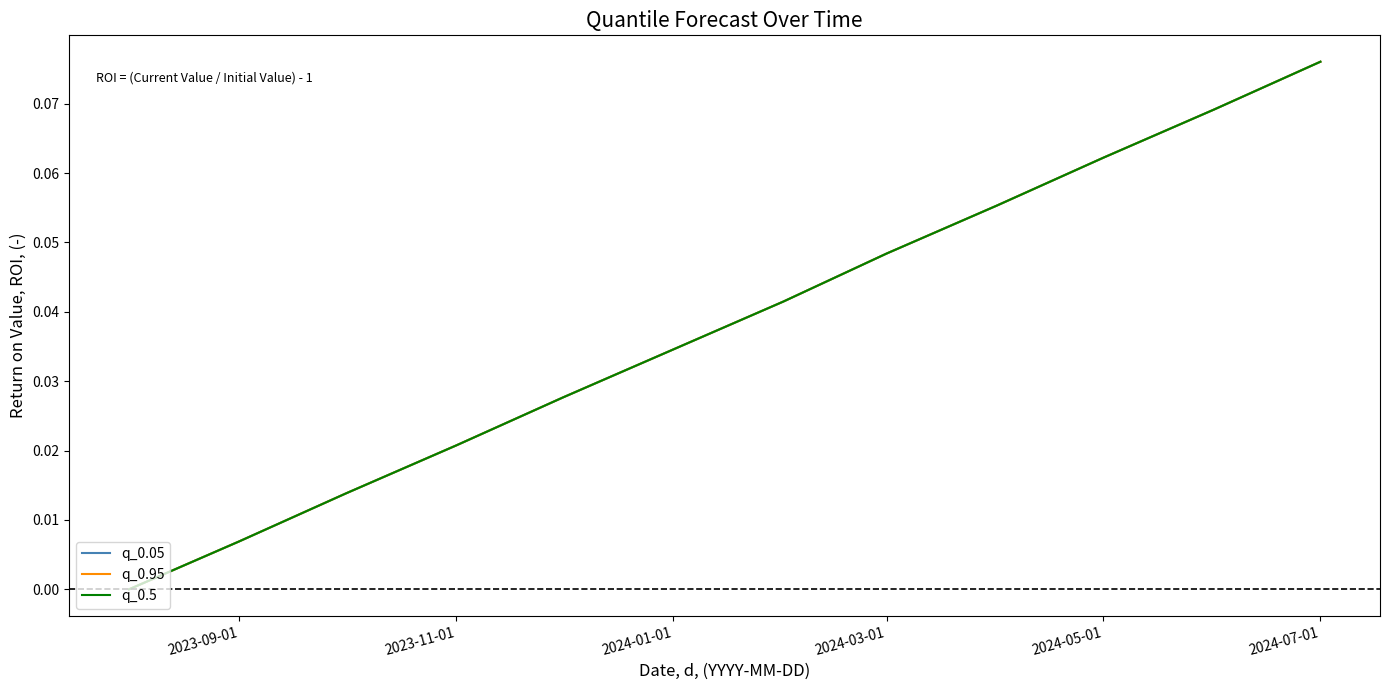

Is this an area chart (filled region under the line)?

No